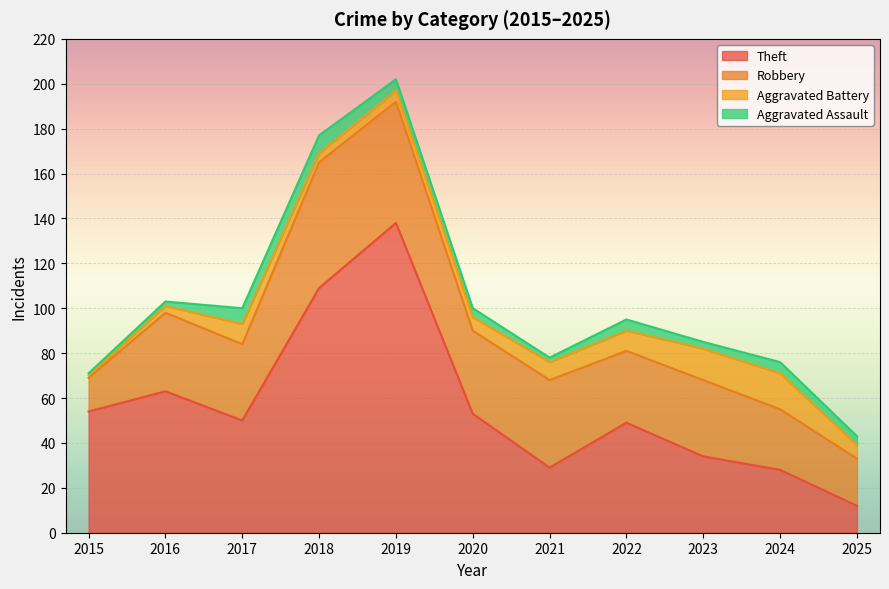

What is the spread (max minus min) of values at 2023?

31